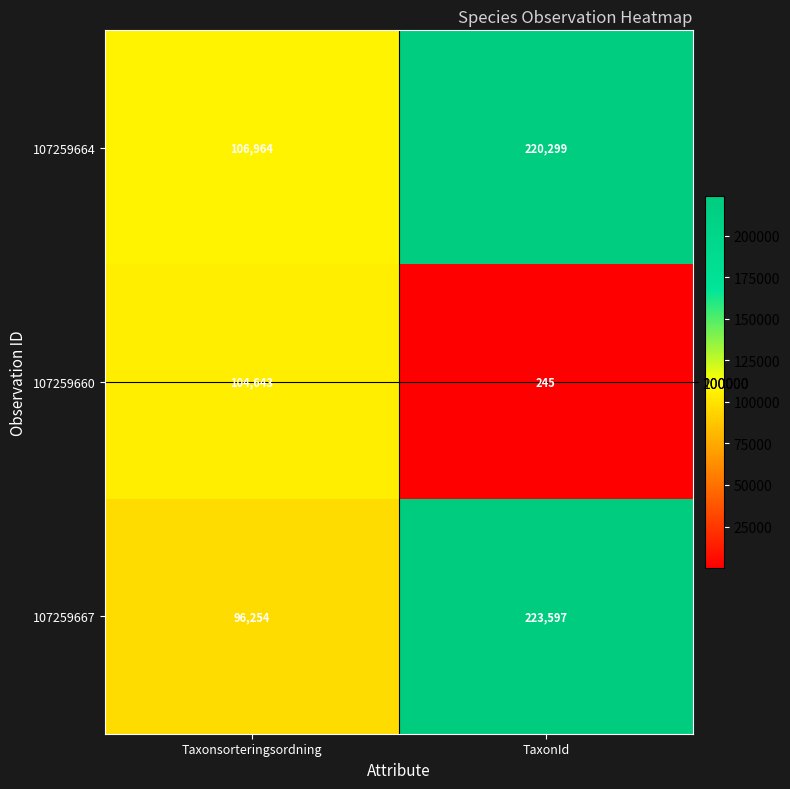

What is the difference between the maximum and minimum values in the 107259667 series?

127343